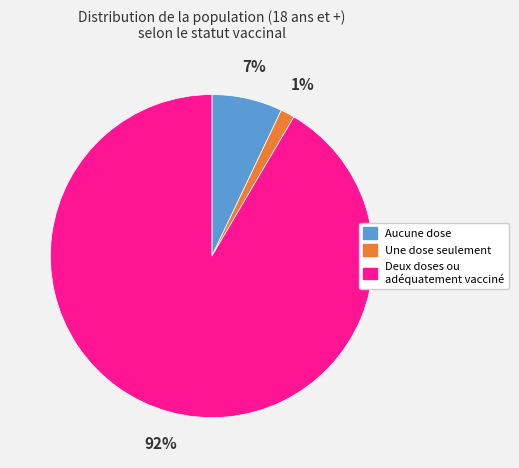

To the nearest percent, what is the average slice percentage?

33%